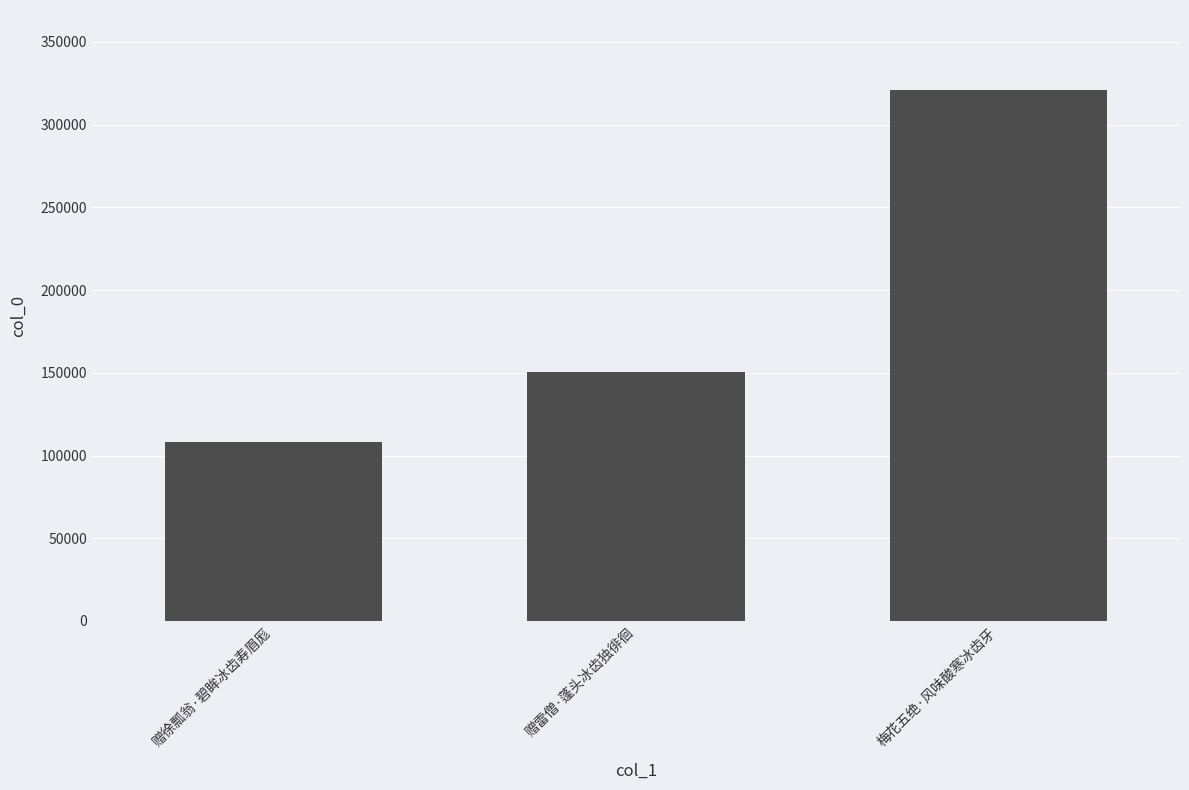

How many categories are shown in the chart?

3